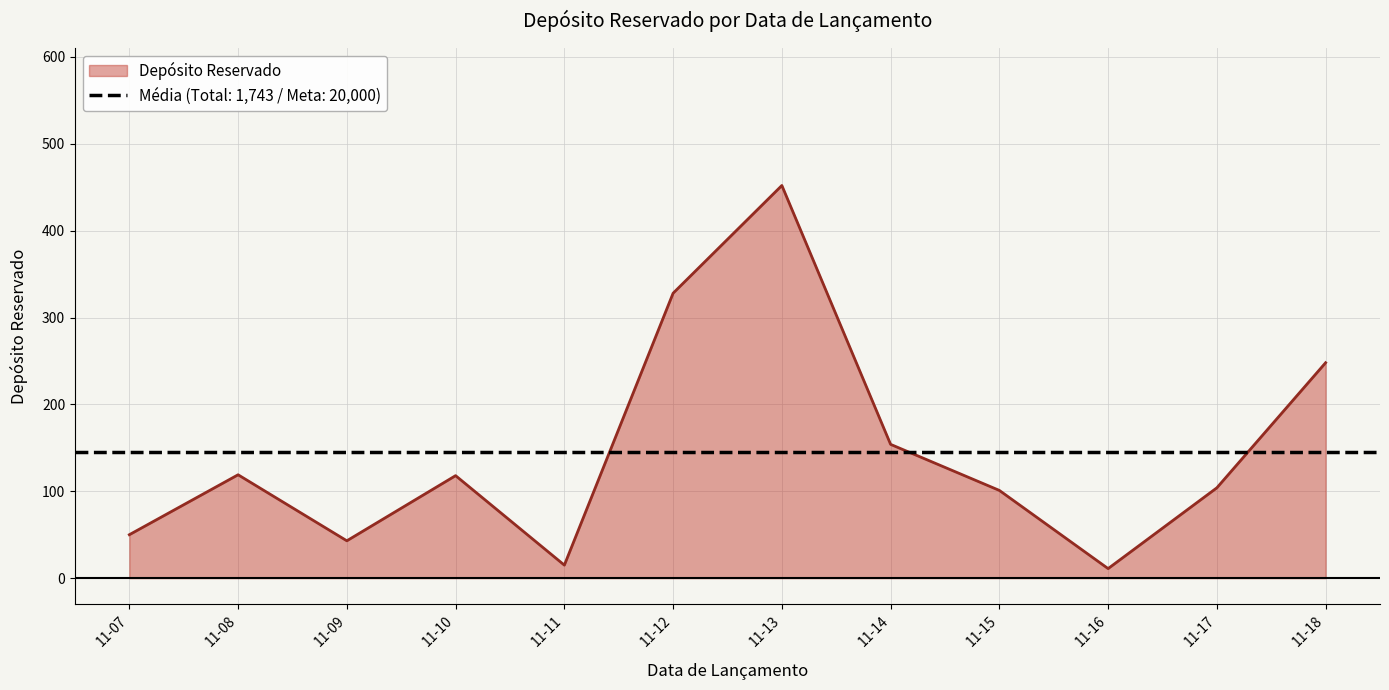

Where is Depósito Reservado nearest to the value 231?

11-18